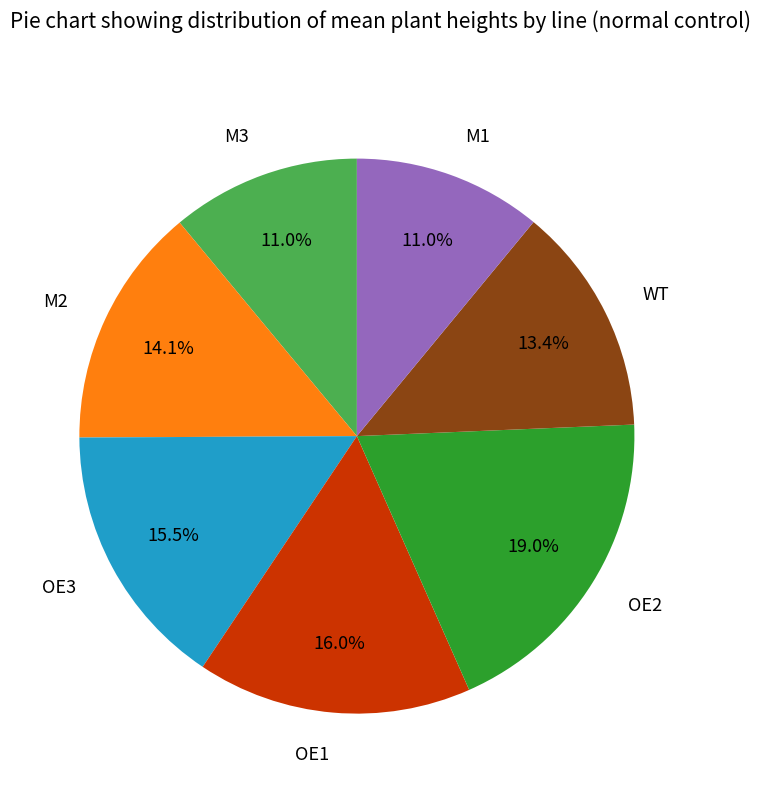

True or false: WT accounts for 7% of the total.

False